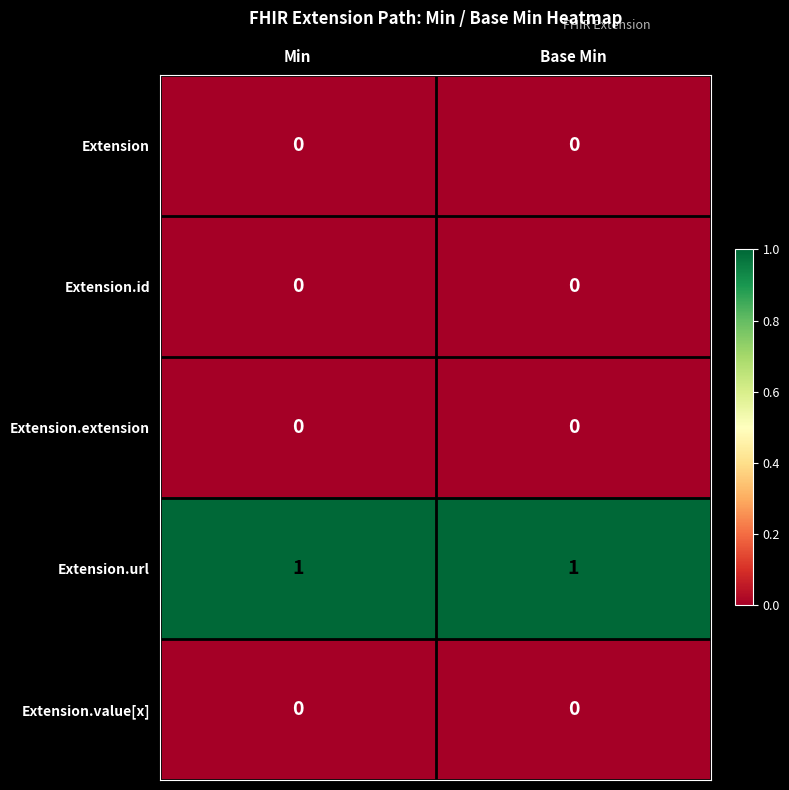

Which series has the largest total across all categories?

Extension.url